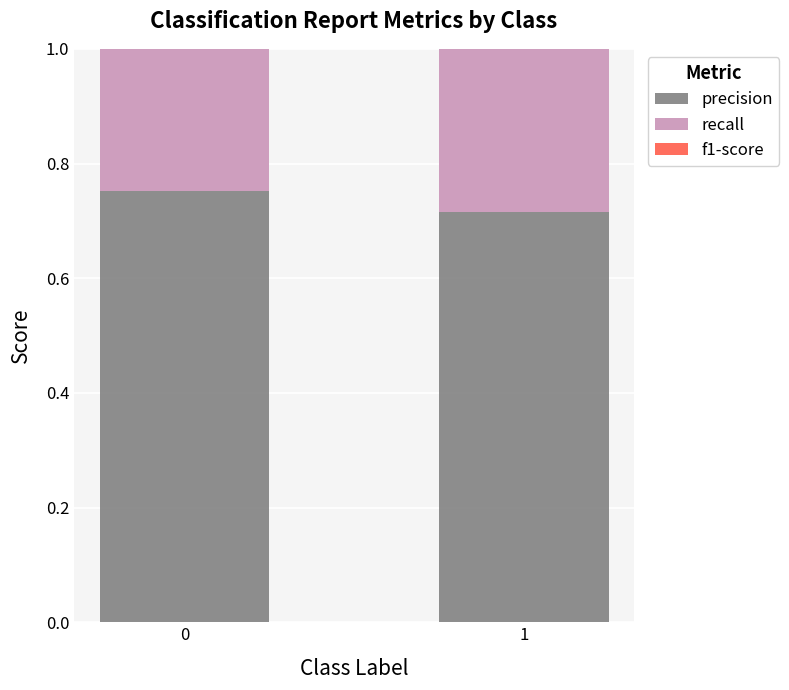

Rank the series by their average value, from lowest to highest.

f1-score, recall, precision